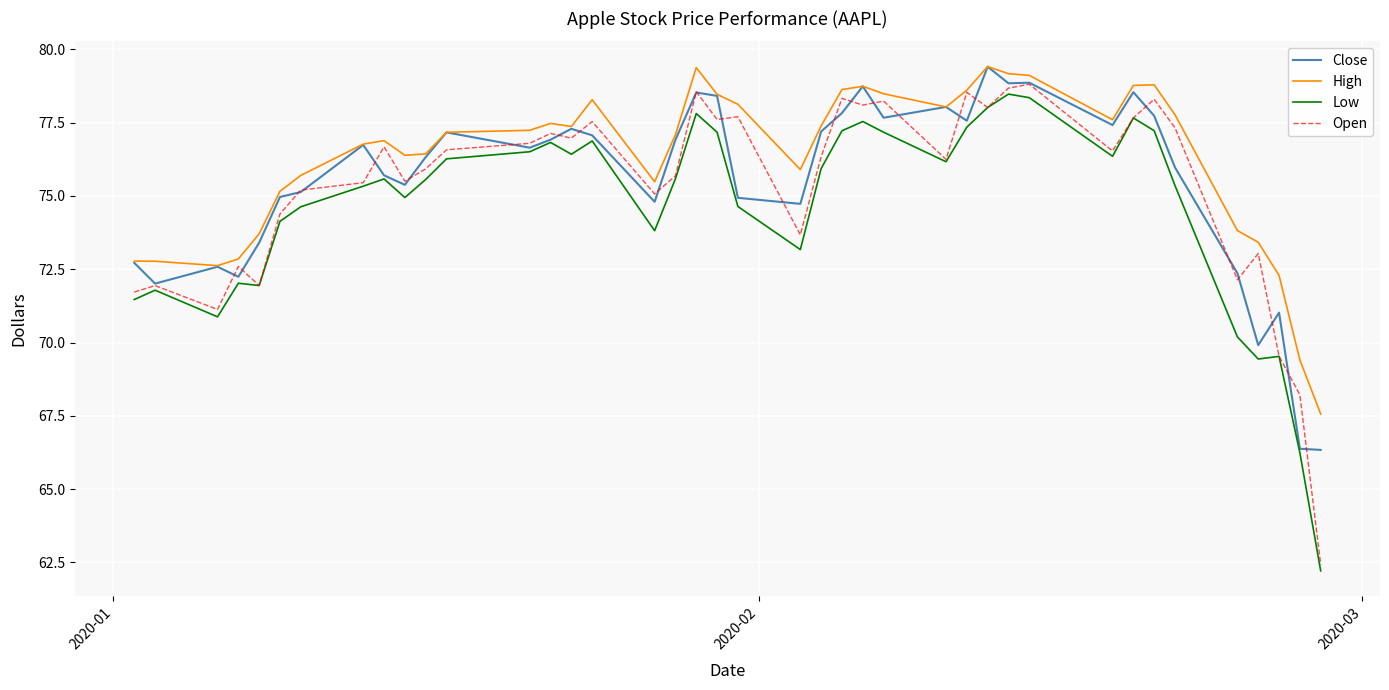

Which series has the largest total across all categories?

High